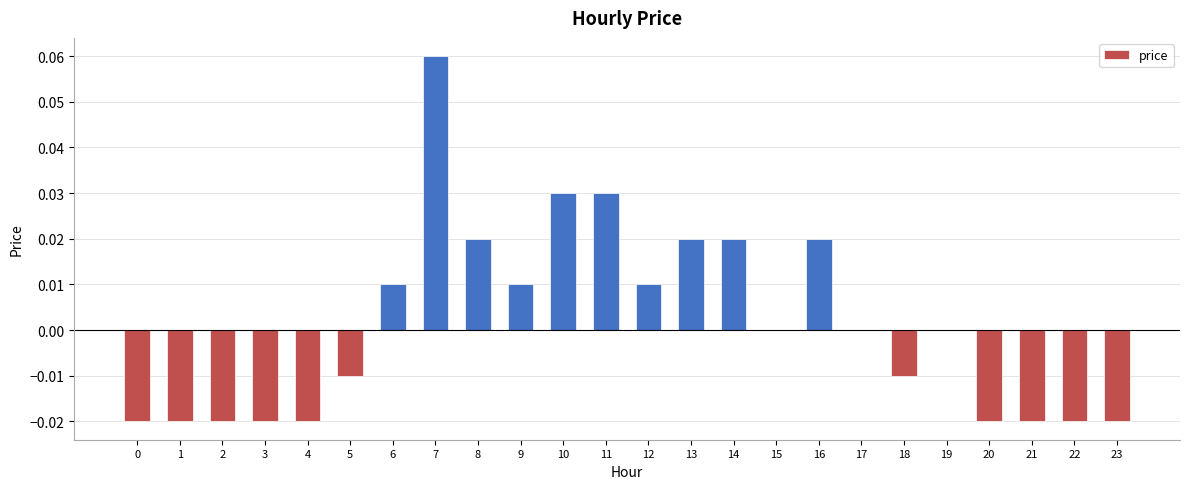

Count the number of categories in the chart.

24